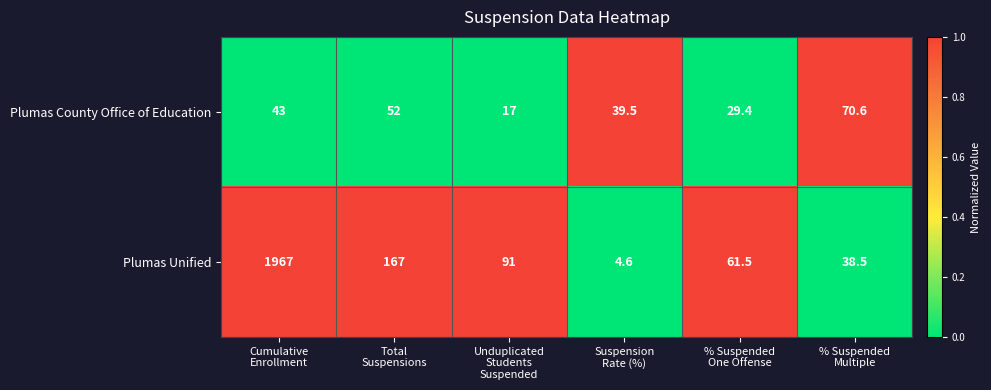

What is the difference between the maximum and minimum values in the Plumas County Office of Education series?

53.6